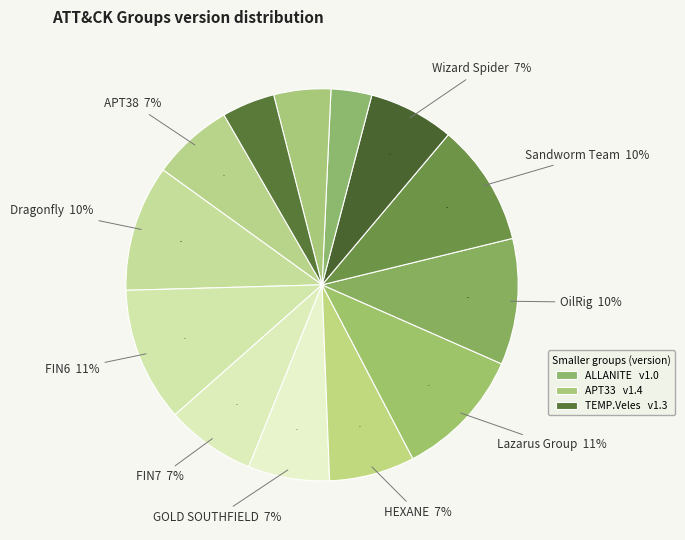

Which category has the biggest portion of the pie?

FIN6